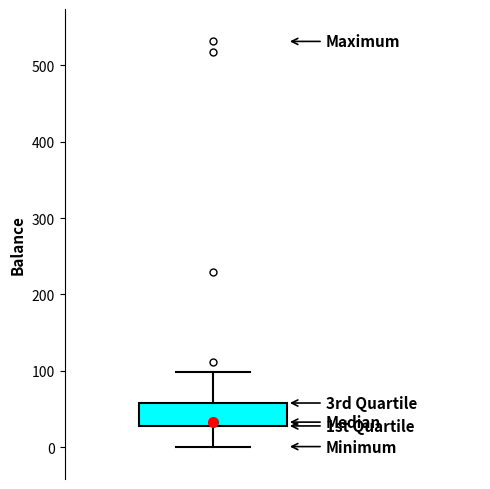

Read this box plot against the y-axis: the position of the median line, the range covered by the box, and the ends of both whiskers. The values are not printed on the chart, so give them approximately, as read against the axis.

median 30 (just above the box's lower edge), box 30 to 60, whiskers 0 to 100